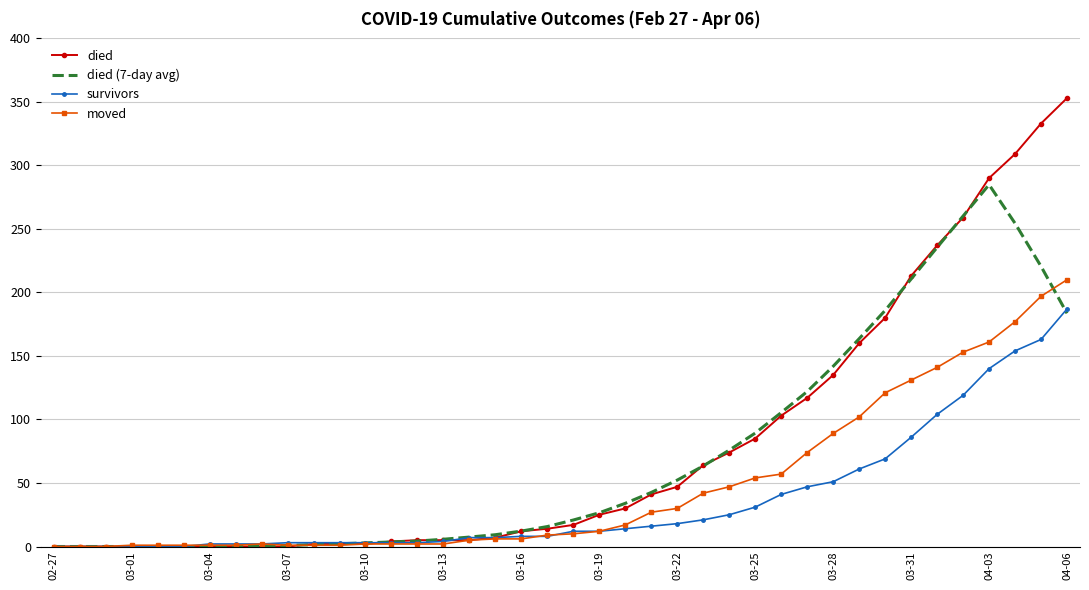

What is the maximum value shown in the chart?

353.0